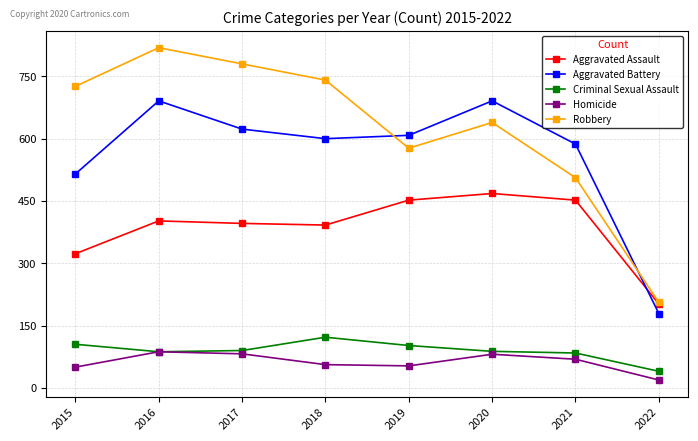

True or false: Criminal Sexual Assault and Aggravated Battery cross at least once.

False